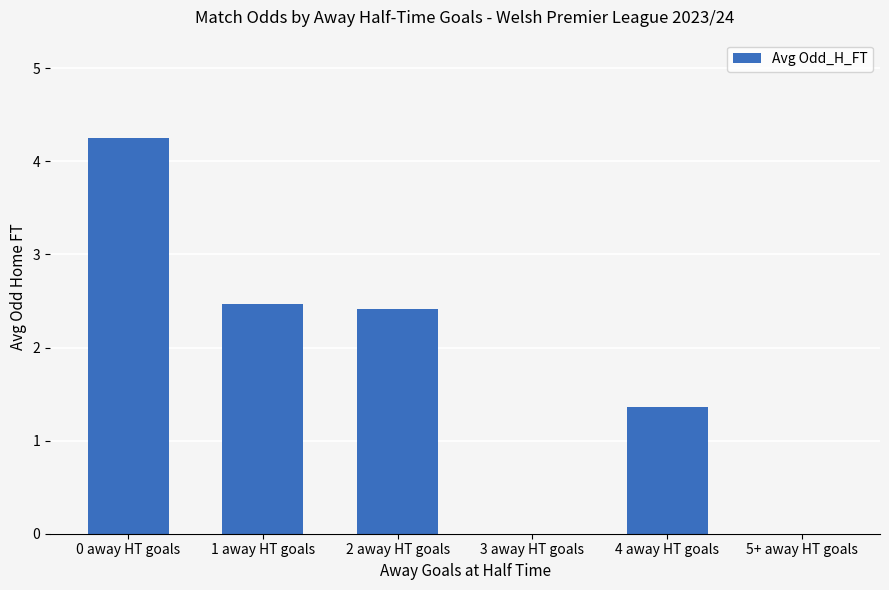

Reading left to right, what are all the values shown in this chart?

4.2	2.5	2.4	0.0	1.4	0.0